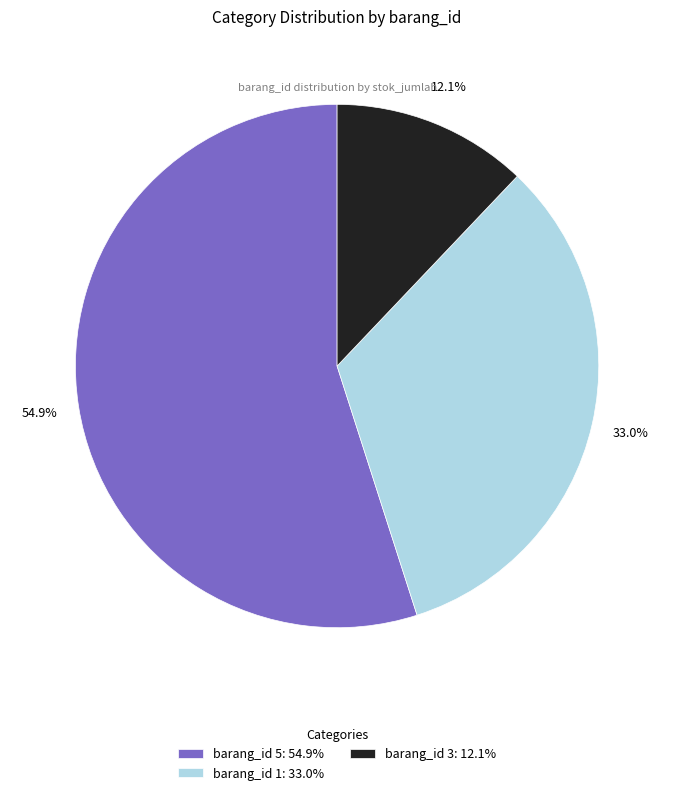

What is the largest slice in the pie chart?

barang_id 5: 54.9%